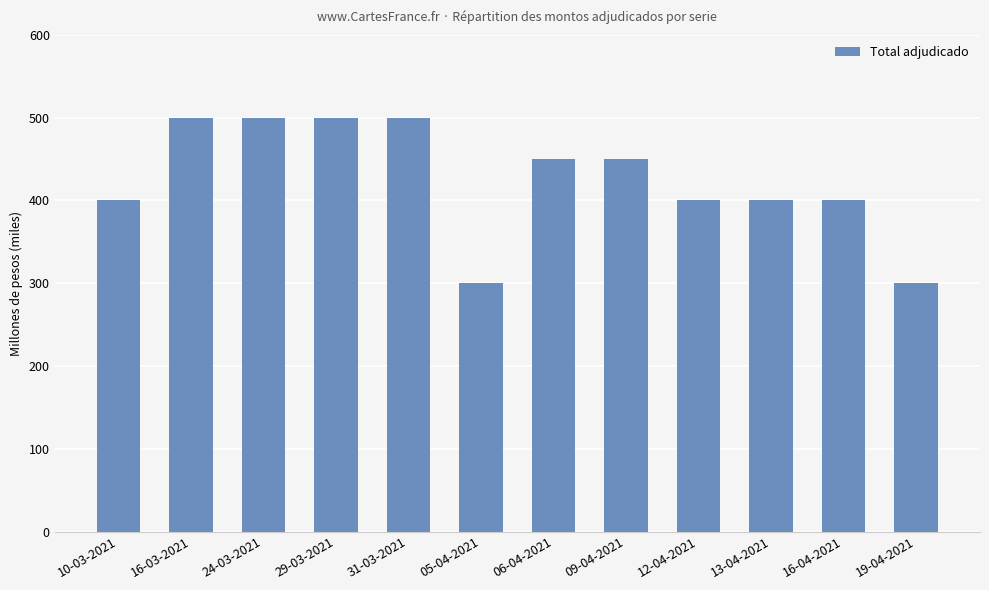

Does the chart contain stacked bars?

No